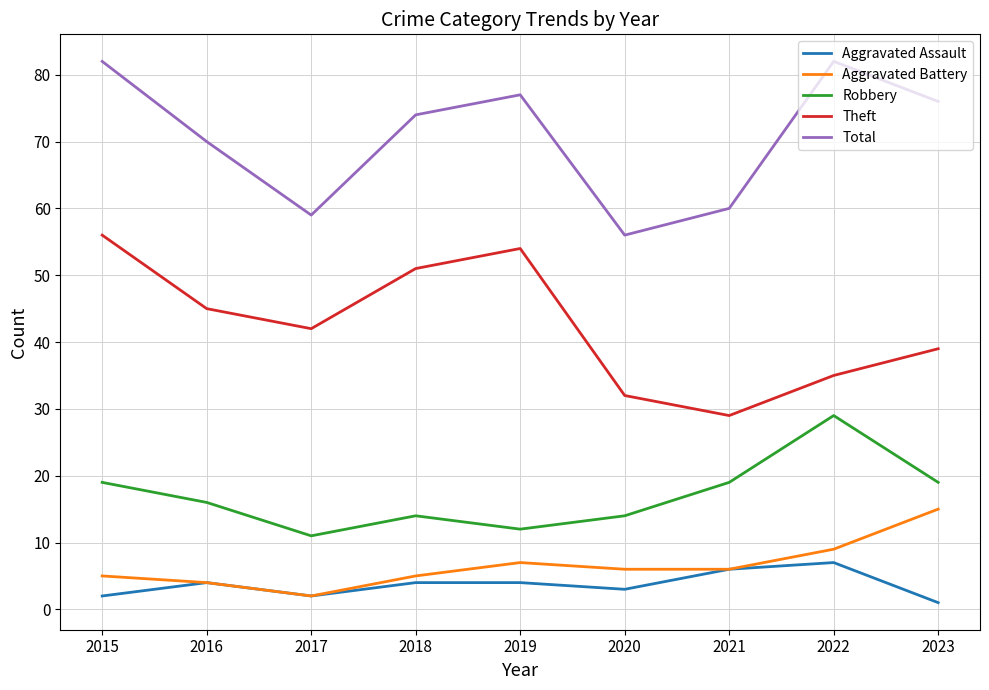

True or false: Theft and Aggravated Battery intersect in this chart.

False